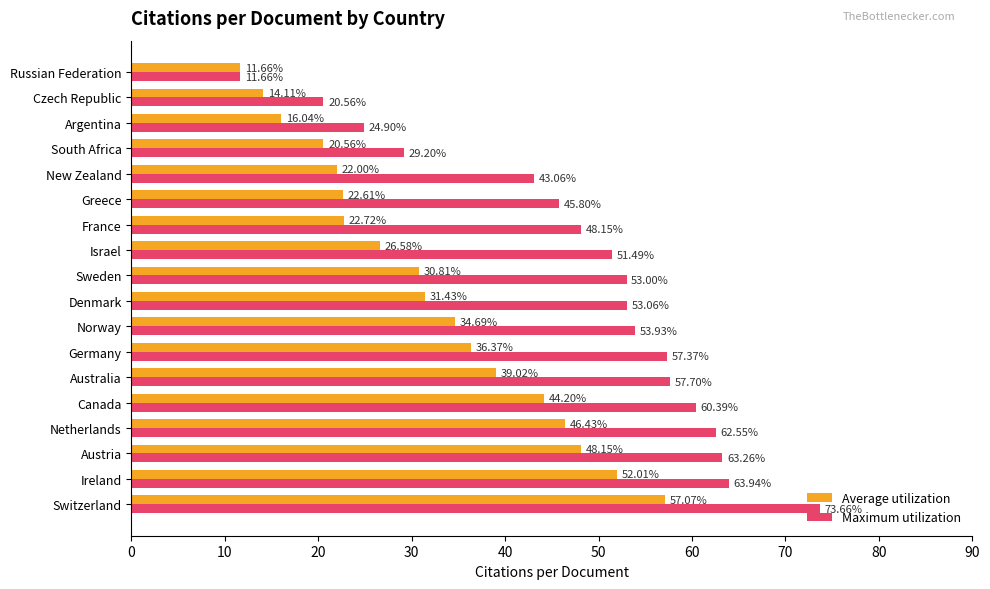

List the series in order of their overall mean, highest first.

Maximum utilization, Average utilization